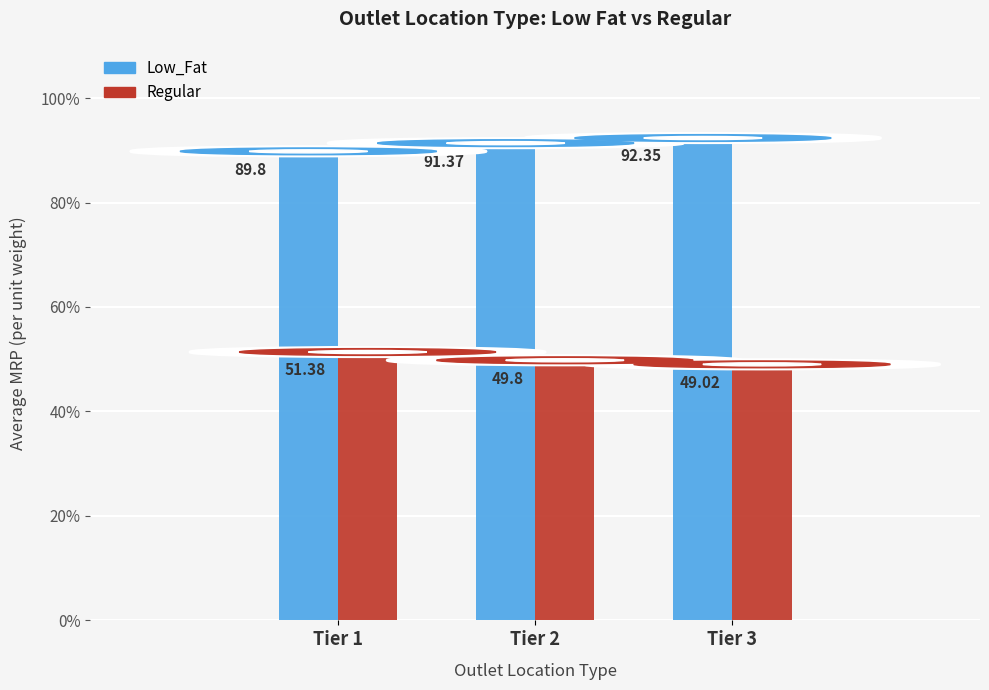

Is the value of Regular at Tier 3 greater than the value of Low_Fat at Tier 2?

No